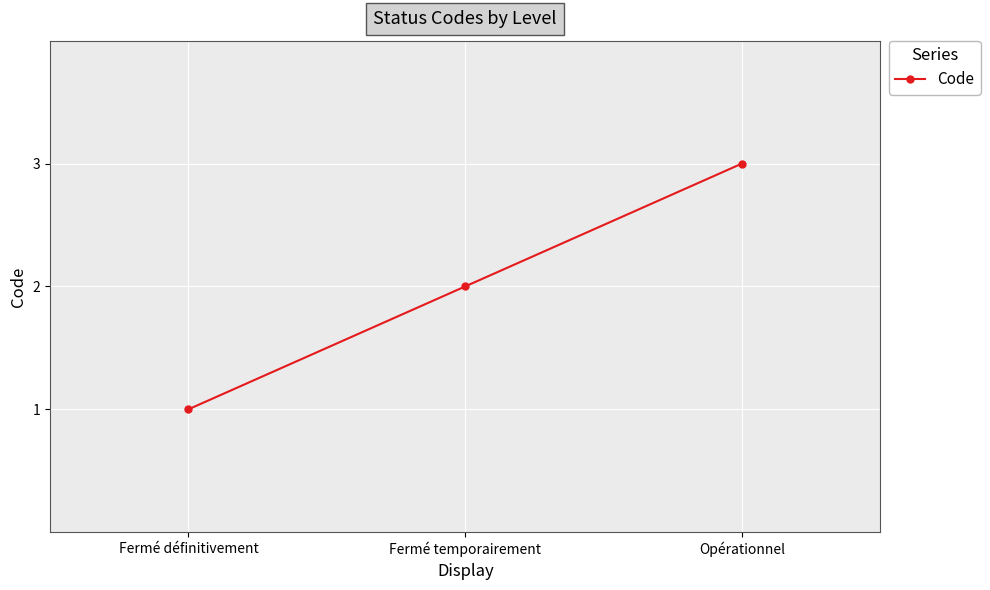

What is the sum of all values?

6